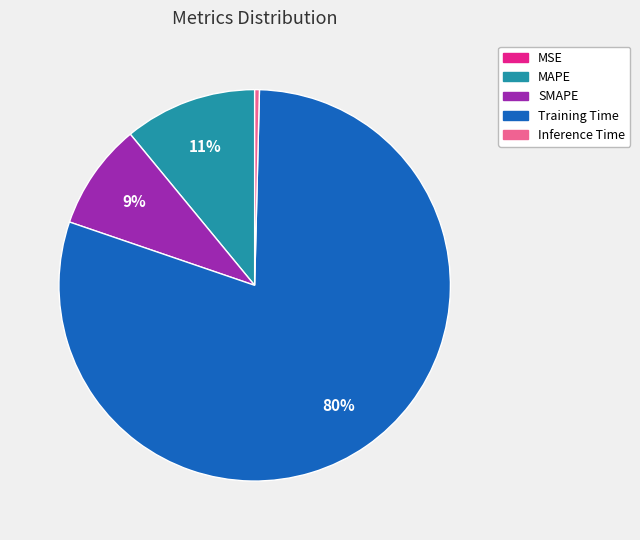

To the nearest percent, what is the difference between the largest and smallest slice percentages?

80%